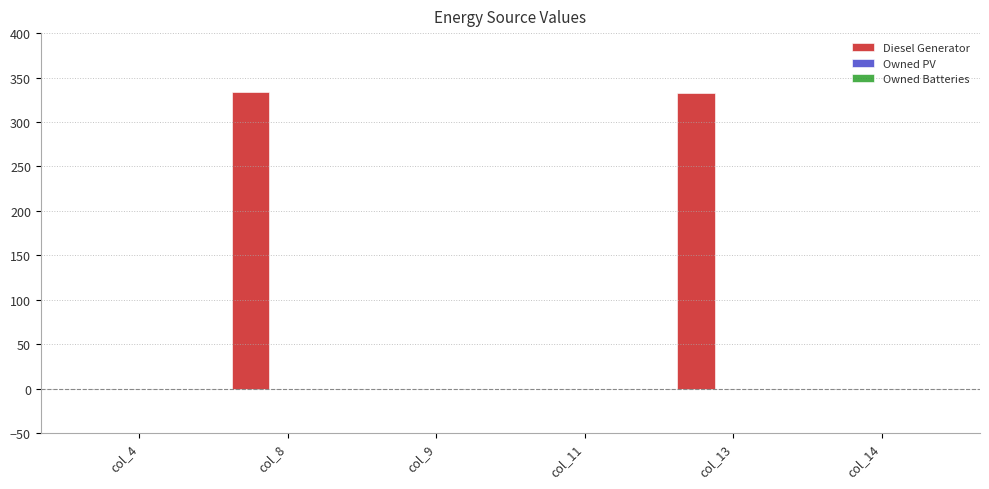

What is the maximum value shown in the chart?

334